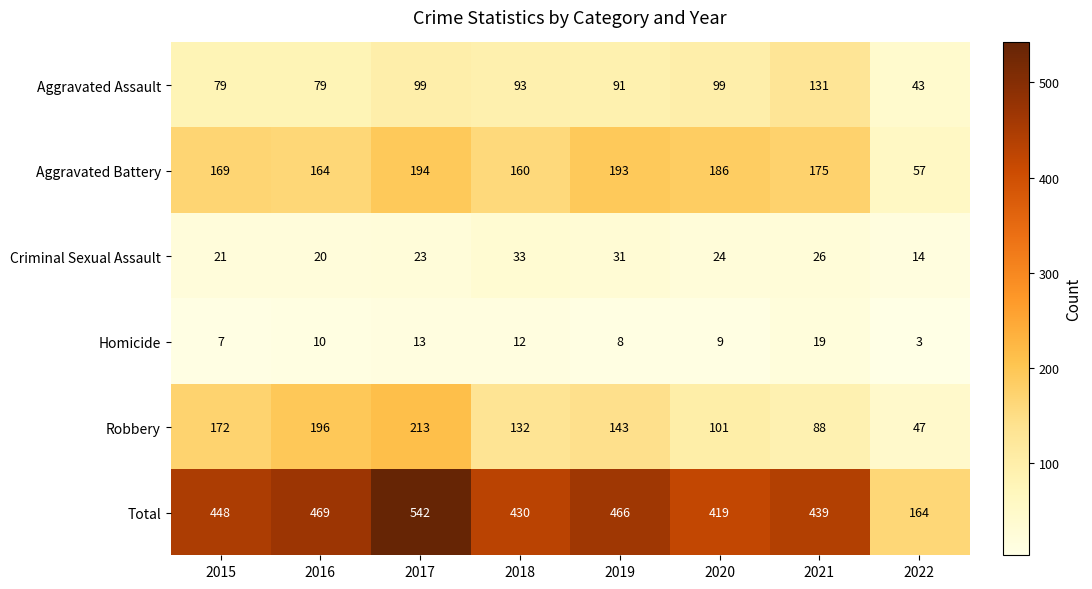

What is the average value of the Total series?

422